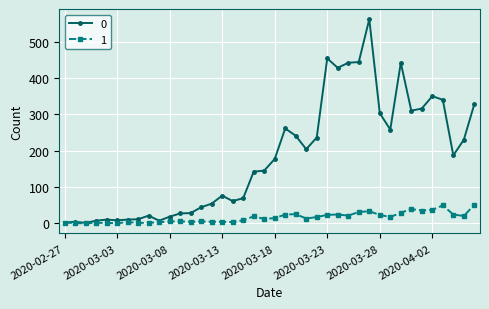

List the series in order of their peak value, lowest first.

1, 0